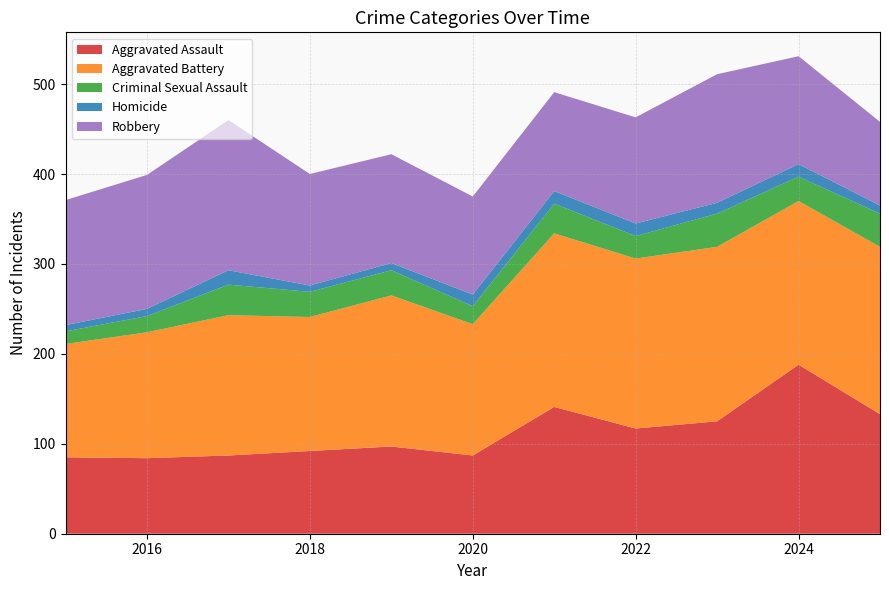

Reading right to left, transcribe all the data shown in this chart.

Aggravated Assault: 2025=133	2024=188	2023=125	2022=117	2021=141	2020=87	2019=97	2018=92	2017=87	2016=84	2015=85
Aggravated Battery: 2025=186	2024=182	2023=194	2022=189	2021=193	2020=146	2019=168	2018=149	2017=156	2016=140	2015=126
Criminal Sexual Assault: 2025=37	2024=27	2023=37	2022=25	2021=33	2020=20	2019=28	2018=28	2017=34	2016=18	2015=14
Homicide: 2025=9	2024=14	2023=12	2022=14	2021=14	2020=13	2019=8	2018=7	2017=16	2016=8	2015=7
Robbery: 2025=93	2024=120	2023=143	2022=118	2021=110	2020=109	2019=121	2018=124	2017=167	2016=149	2015=139